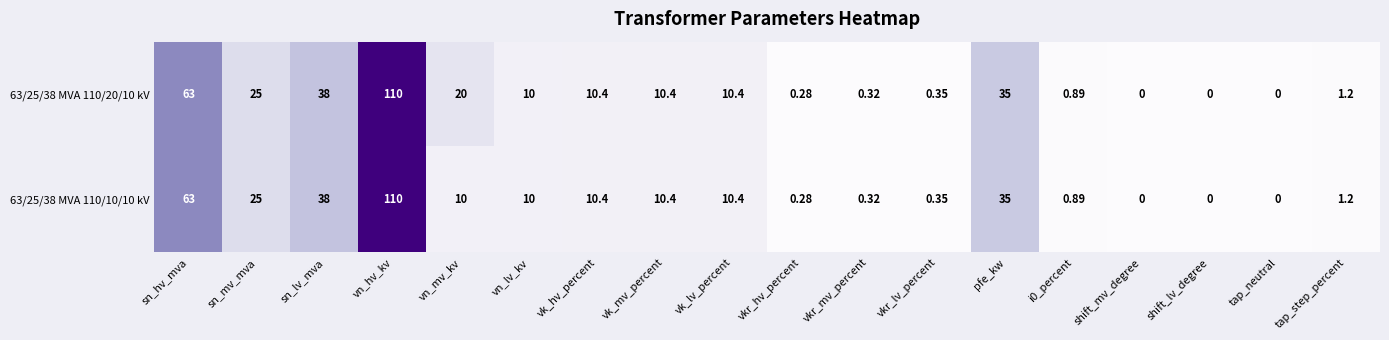

Is the value of 63/25/38 MVA 110/20/10 kV at vk_mv_percent greater than the value of 63/25/38 MVA 110/10/10 kV at shift_mv_degree?

Yes